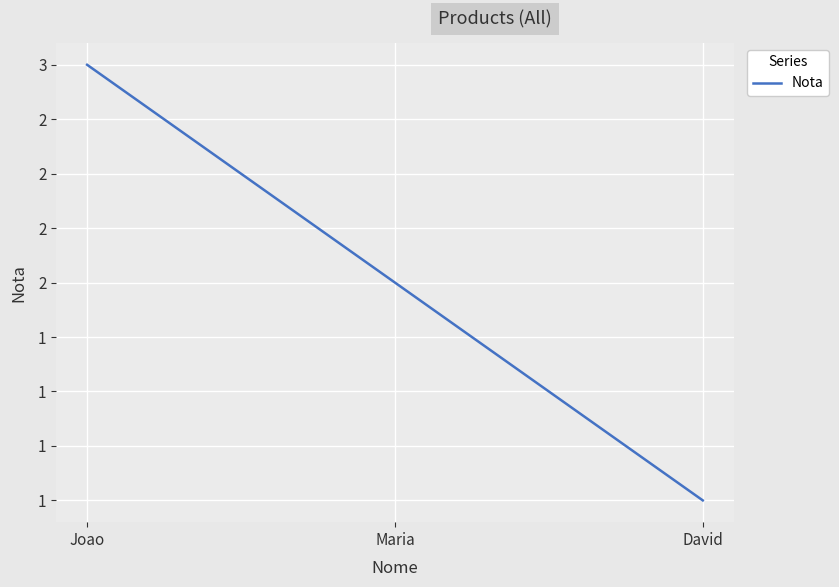

What is the difference between the maximum and second lowest values?

1